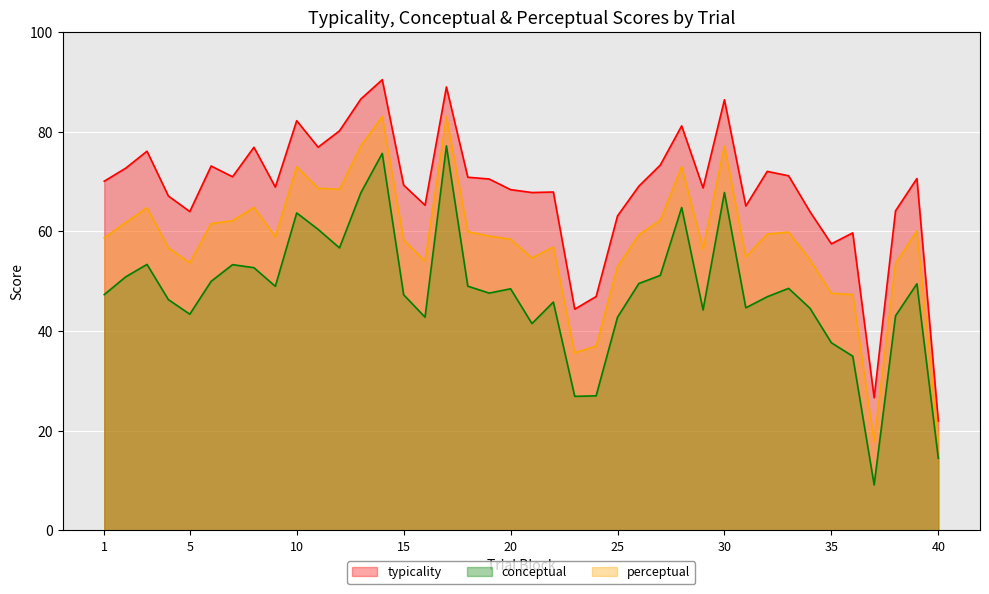

What is the sum of all conceptual values?

1917.6